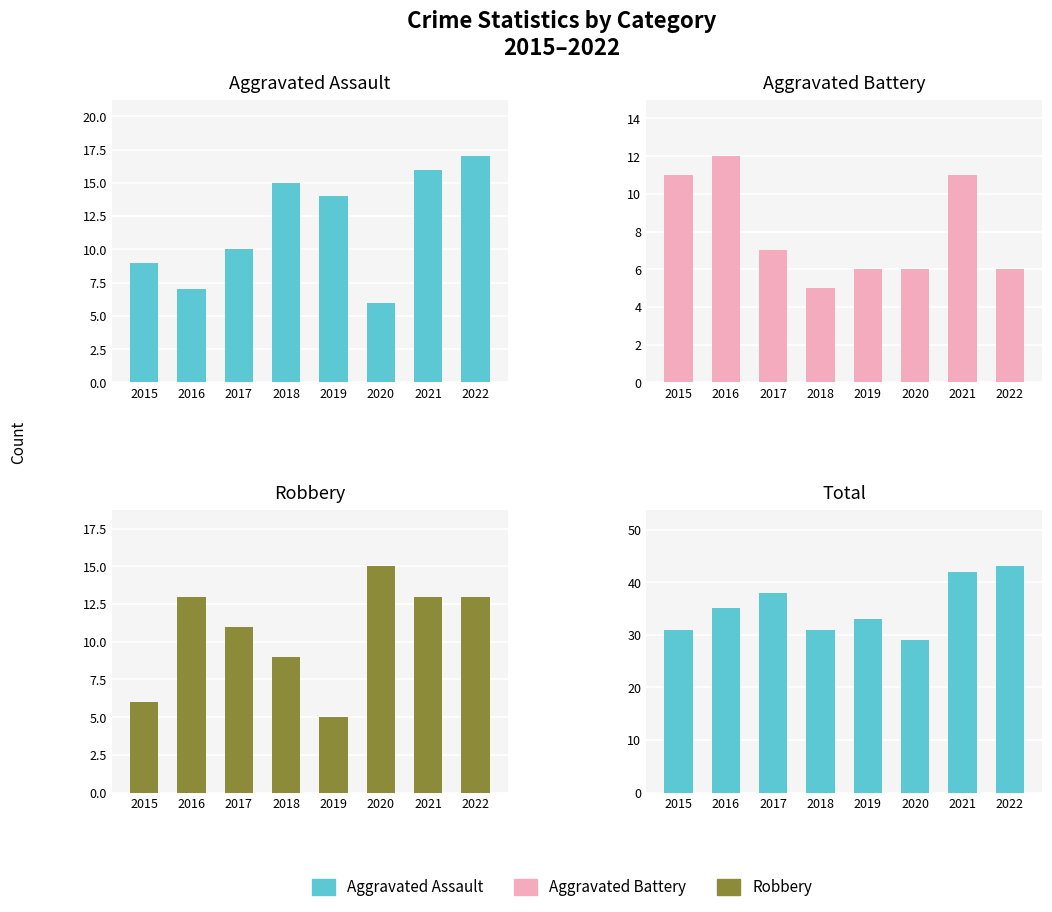

What is the highest value of the Robbery series?

15